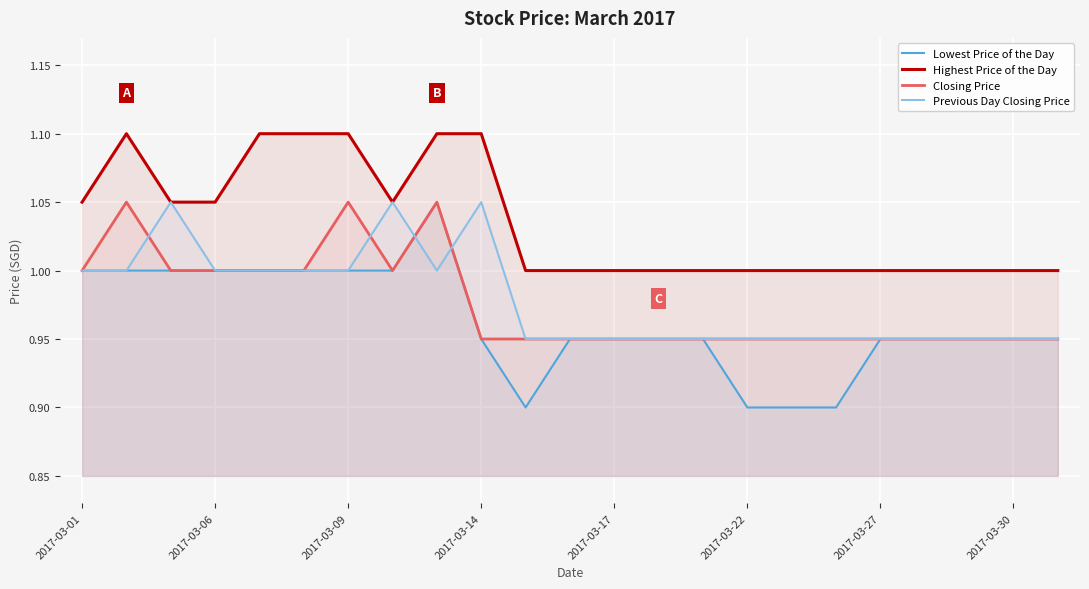

What is the difference between the maximum and second lowest values in the Closing Price series?

0.1